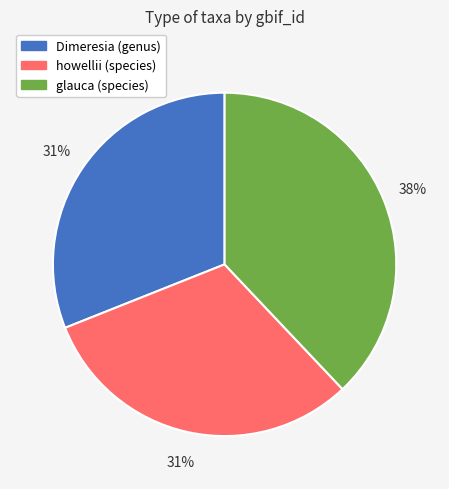

True or false: Dimeresia (genus) accounts for 31% of the total.

True